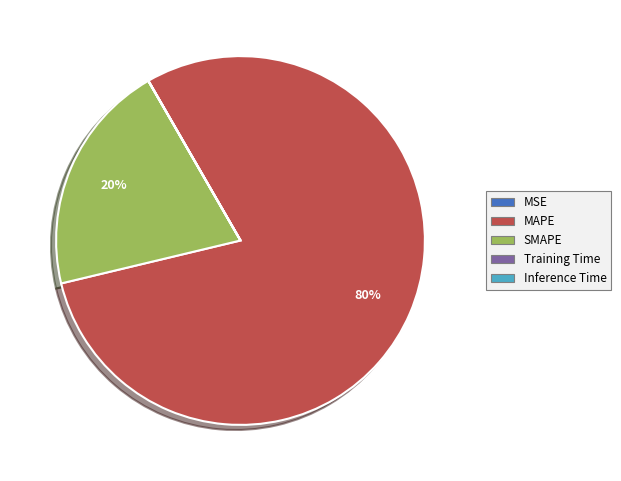

Does any single category account for the majority?

Yes